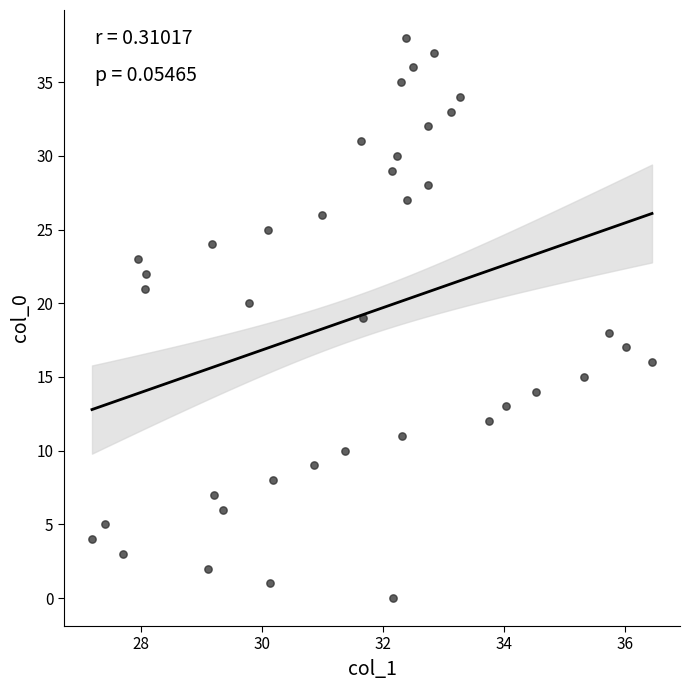

What is the range of Y values (max minus min)?

38